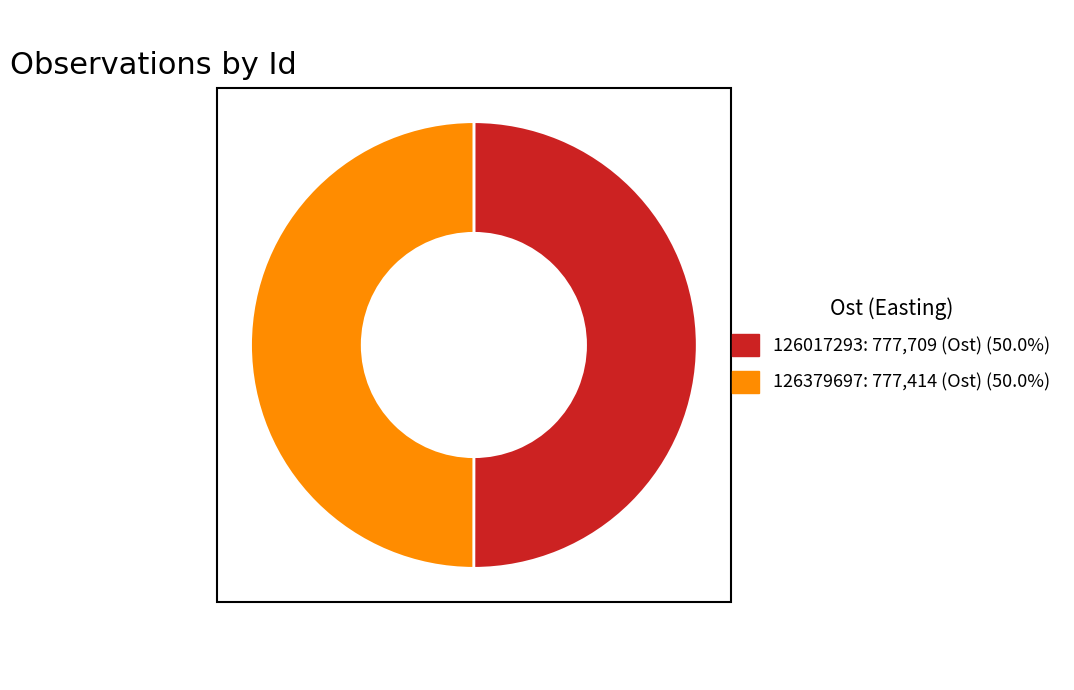

Do 126017293 and 126379697 together represent more than half of the pie?

Yes